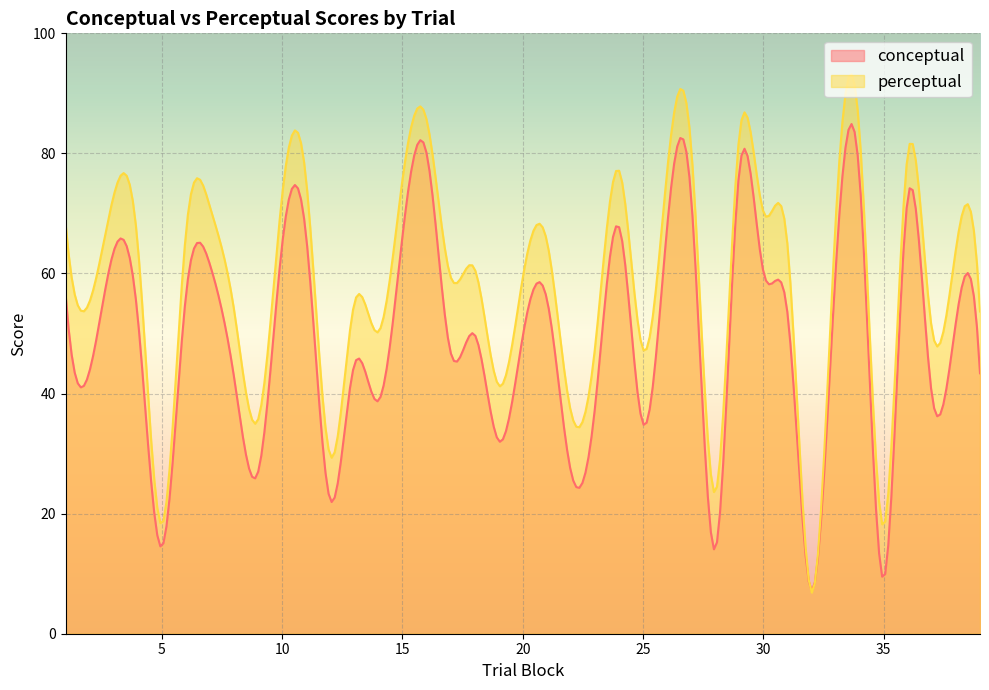

At which label does perceptual reach its minimum?

32